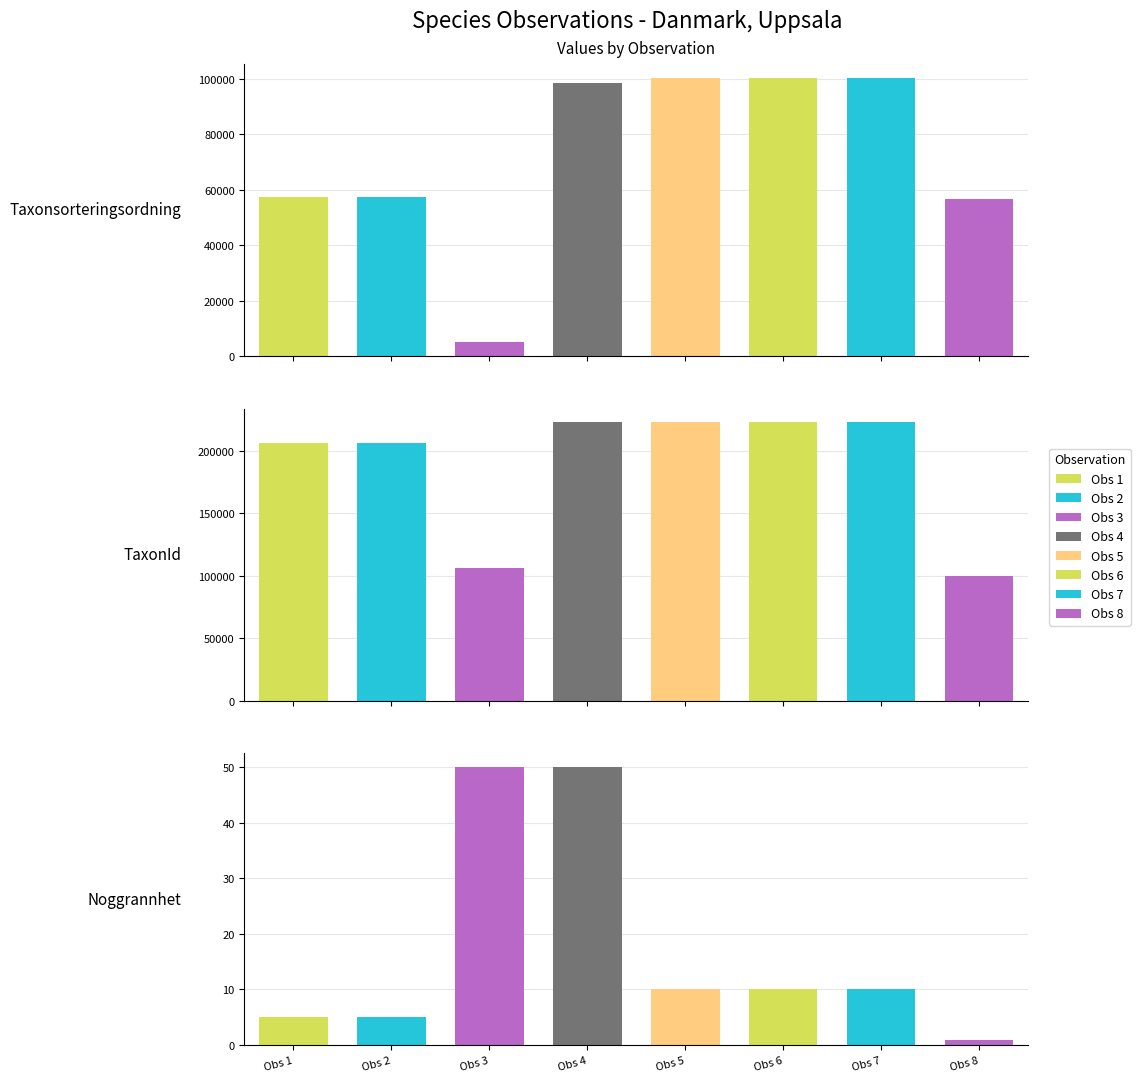

Which series has the largest range (max minus min)?

TaxonId